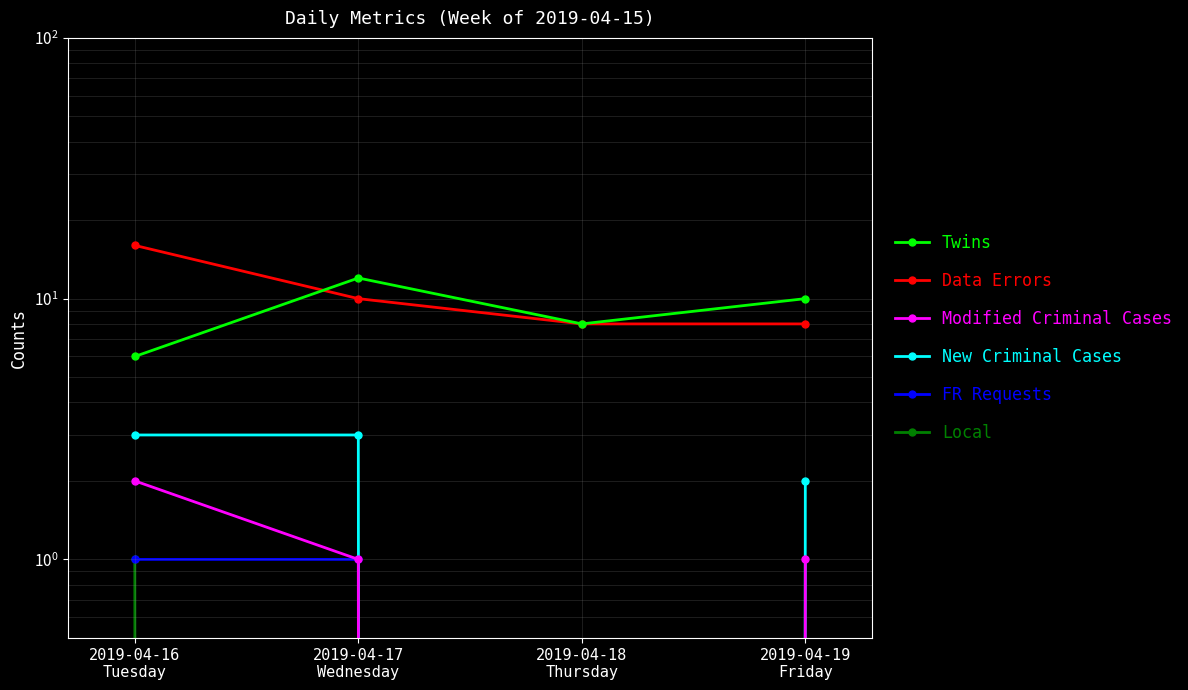

How many values in the Modified Criminal Cases series are below 1?

1